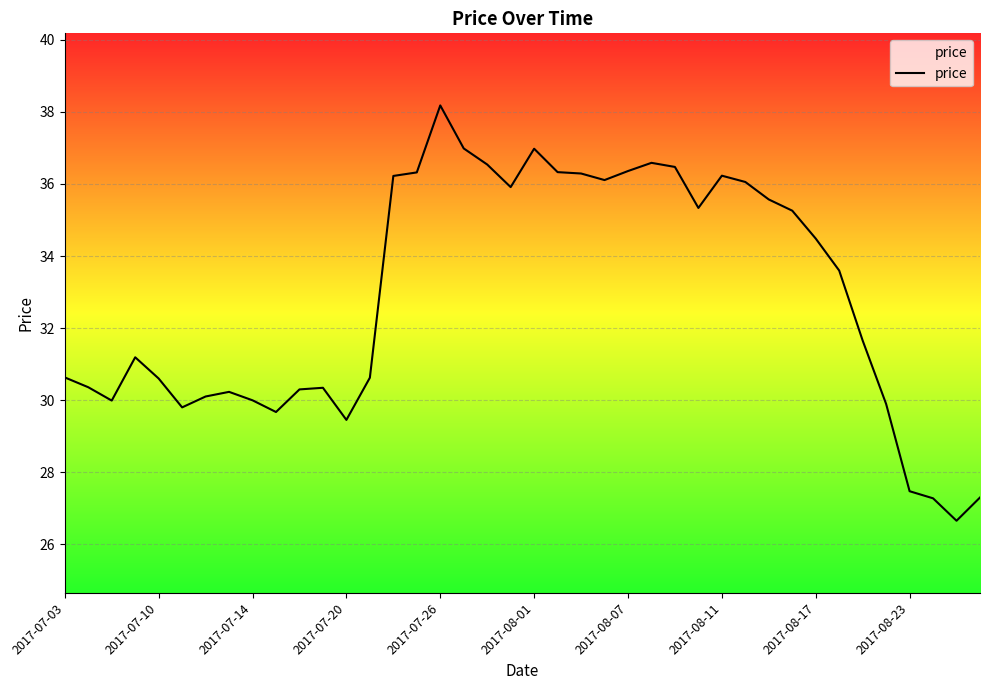

What is the difference between the maximum and minimum values?

11.5